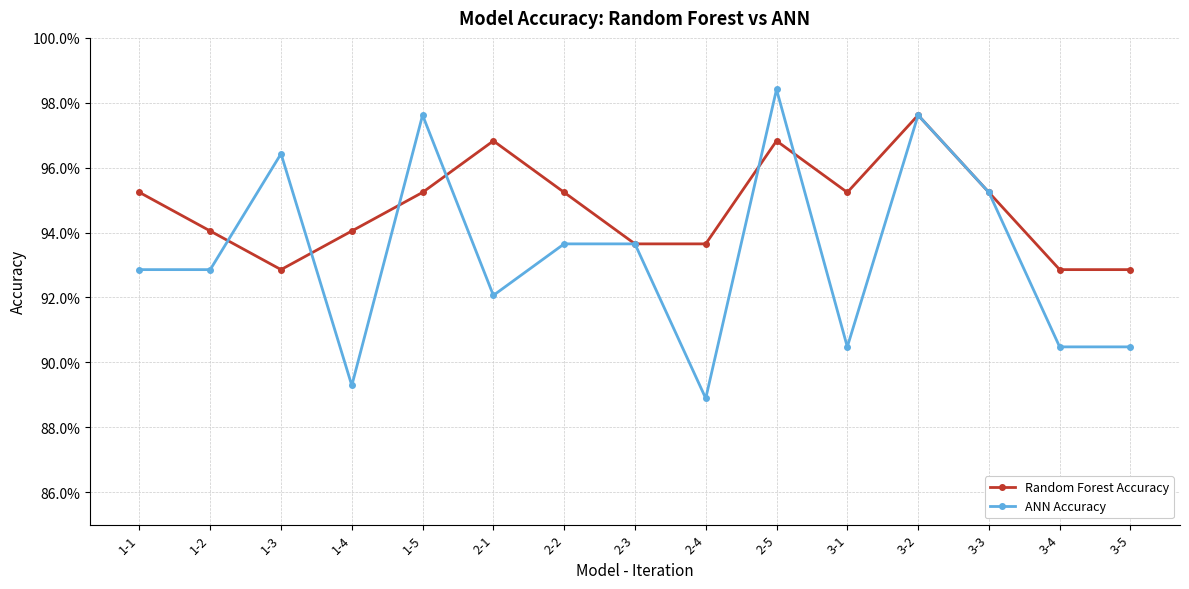

What is the smallest value displayed?

0.9